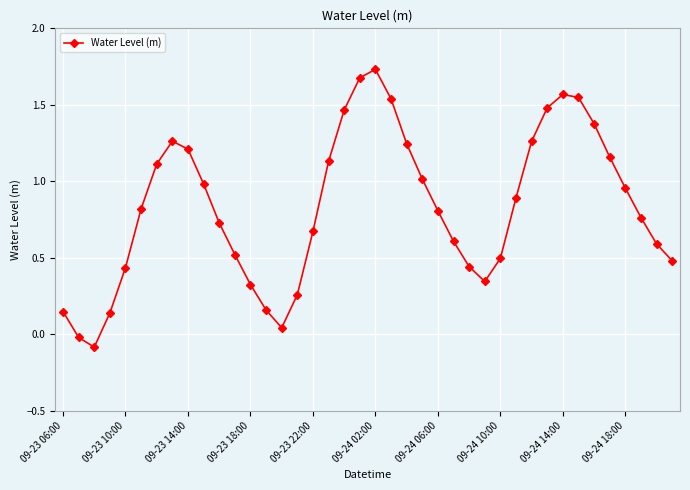

How many interior local peaks (higher than both neighbors) does the data have?

3